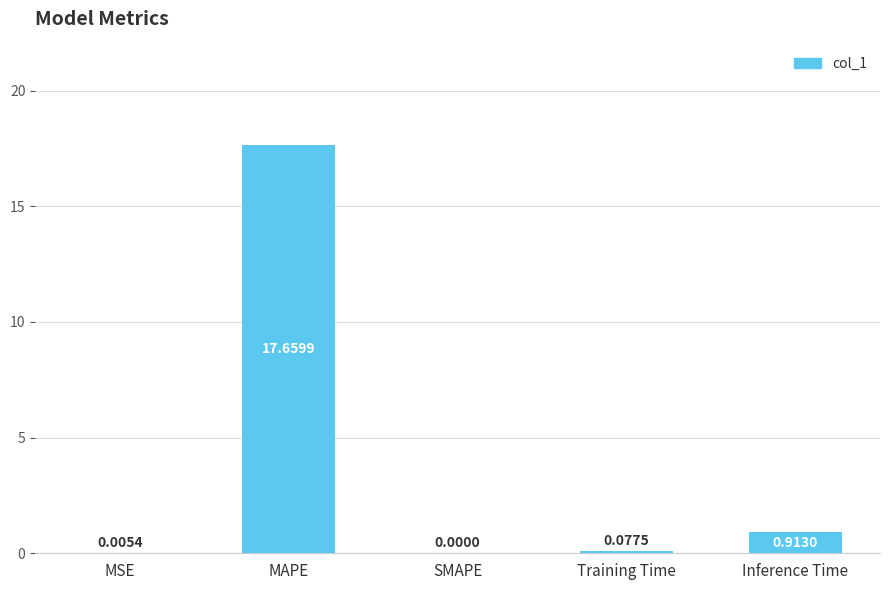

What is the change in value from MSE to Inference Time?

+0.9